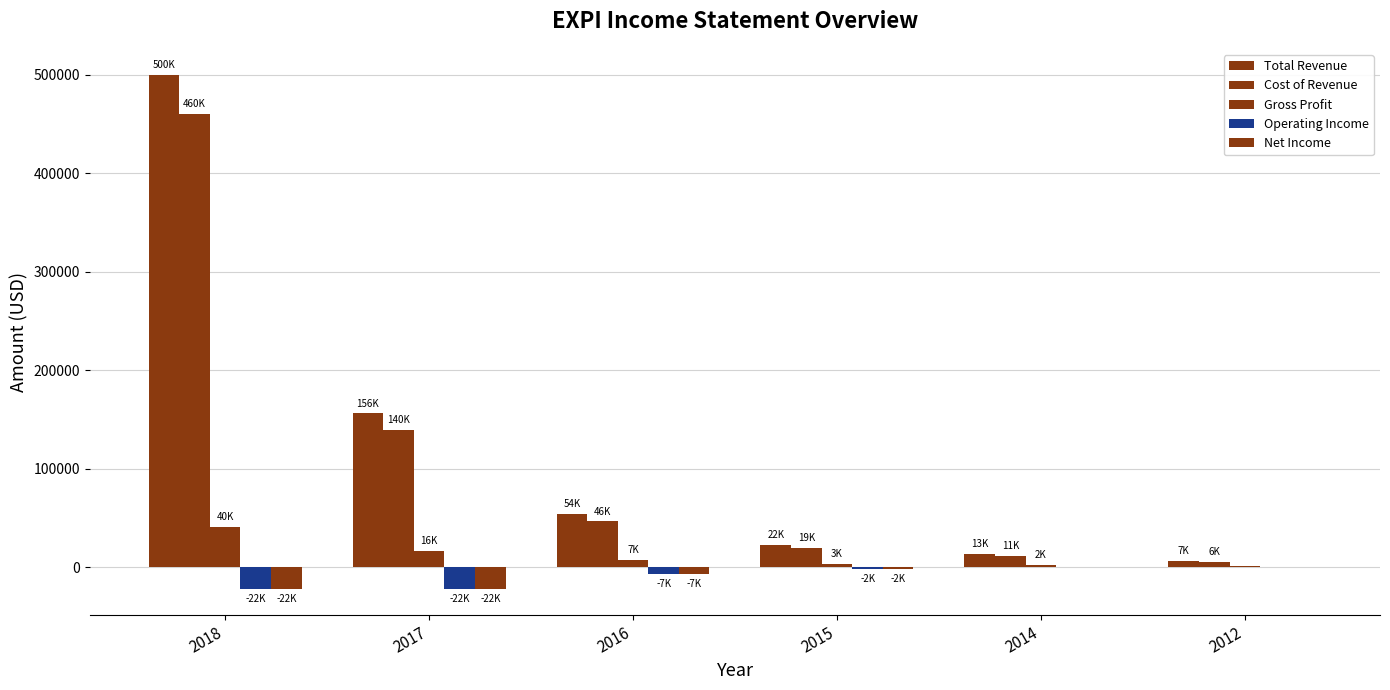

How many series are shown in this chart?

5